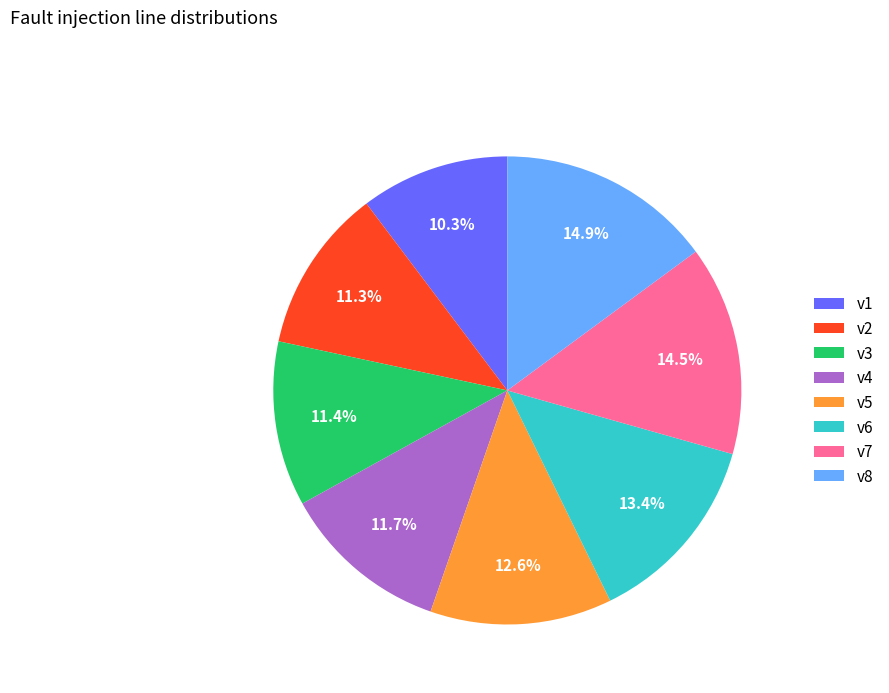

Combined, what portion of the pie is v2 and v3?

22.7%